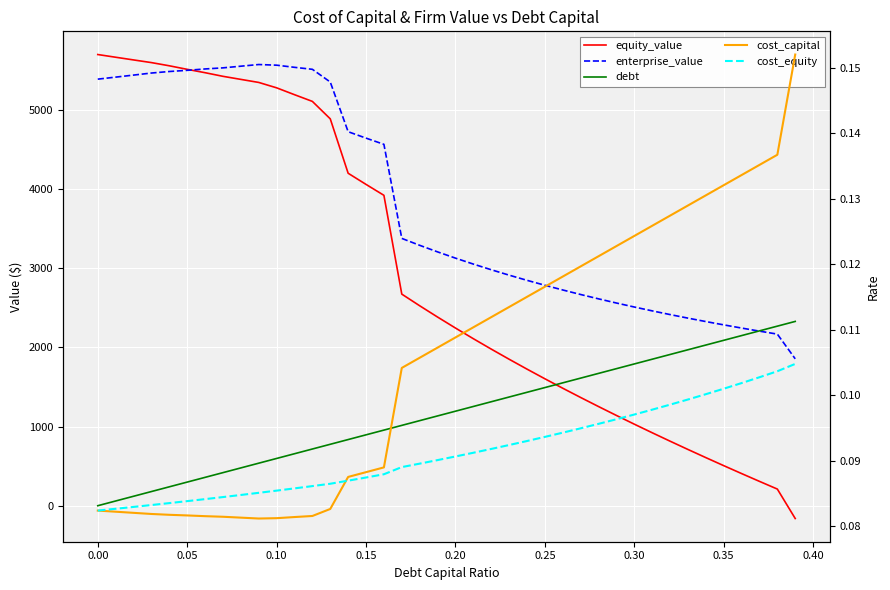

Reading left to right, what are all the values shown in this chart?

equity_value: 5698.8	5664.6	5630.6	5596.9	5556.6	5511.7	5469.3	5423.5	5384.8	5346.3	5278.3	5191.6	5106.7	4886.5	4199.2	4058.5	3920.5	2672.6	2525.6	2382.9	2244.4	2109.6	1978.3	1850.4	1725.5	1603.4	1484.0	1367.1	1252.6	1140.3	1030.1	921.8	815.3	710.7	607.6	506.1	406.1	307.5	210.2	-161.8
enterprise_value: 5387.9	5413.3	5439.1	5465.1	5484.4	5499.3	5516.5	5530.4	5551.4	5572.6	5564.2	5537.2	5512.1	5351.6	4723.9	4642.9	4564.6	3376.4	3289.0	3206.1	3127.2	3052.1	2980.5	2912.3	2847.0	2784.7	2725.0	2667.8	2612.9	2560.3	2509.7	2461.2	2414.4	2369.4	2326.0	2284.2	2243.9	2205.0	2167.4	1855.1
debt: 0.0	59.7	119.4	179.1	238.7	298.4	358.1	417.8	477.5	537.2	596.9	656.5	716.2	775.9	835.6	895.3	955.0	1014.7	1074.4	1134.0	1193.7	1253.4	1313.1	1372.8	1432.5	1492.2	1551.8	1611.5	1671.2	1730.9	1790.6	1850.3	1910.0	1969.6	2029.3	2089.0	2148.7	2208.4	2268.1	2327.8
cost_capital: 0.1	0.1	0.1	0.1	0.1	0.1	0.1	0.1	0.1	0.1	0.1	0.1	0.1	0.1	0.1	0.1	0.1	0.1	0.1	0.1	0.1	0.1	0.1	0.1	0.1	0.1	0.1	0.1	0.1	0.1	0.1	0.1	0.1	0.1	0.1	0.1	0.1	0.1	0.1	0.2
cost_equity: 0.1	0.1	0.1	0.1	0.1	0.1	0.1	0.1	0.1	0.1	0.1	0.1	0.1	0.1	0.1	0.1	0.1	0.1	0.1	0.1	0.1	0.1	0.1	0.1	0.1	0.1	0.1	0.1	0.1	0.1	0.1	0.1	0.1	0.1	0.1	0.1	0.1	0.1	0.1	0.1